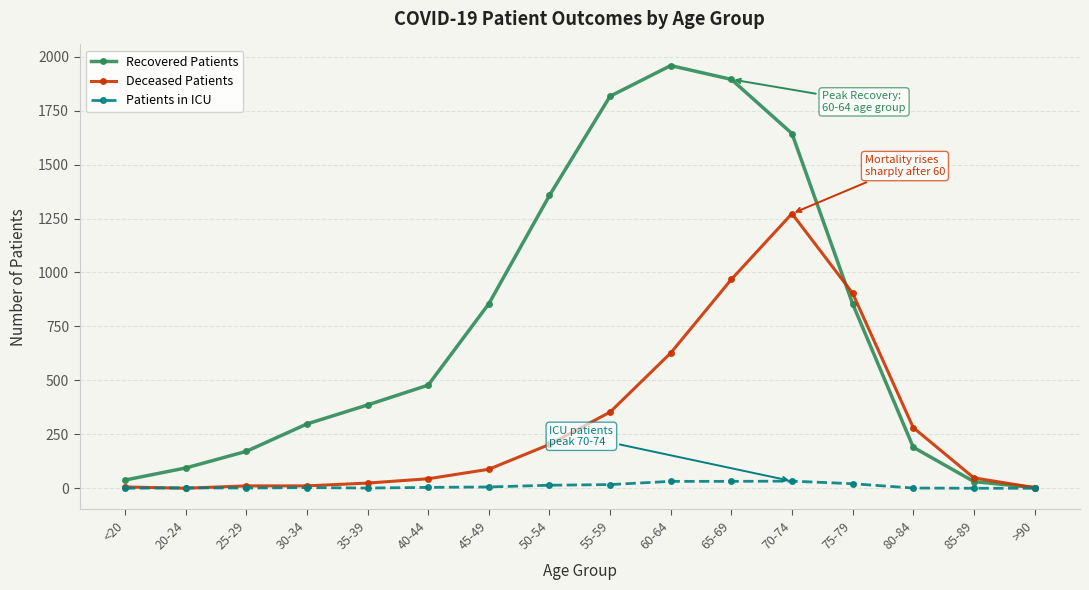

True or false: Recovered Patients has more than 0 points higher than both neighbors.

True